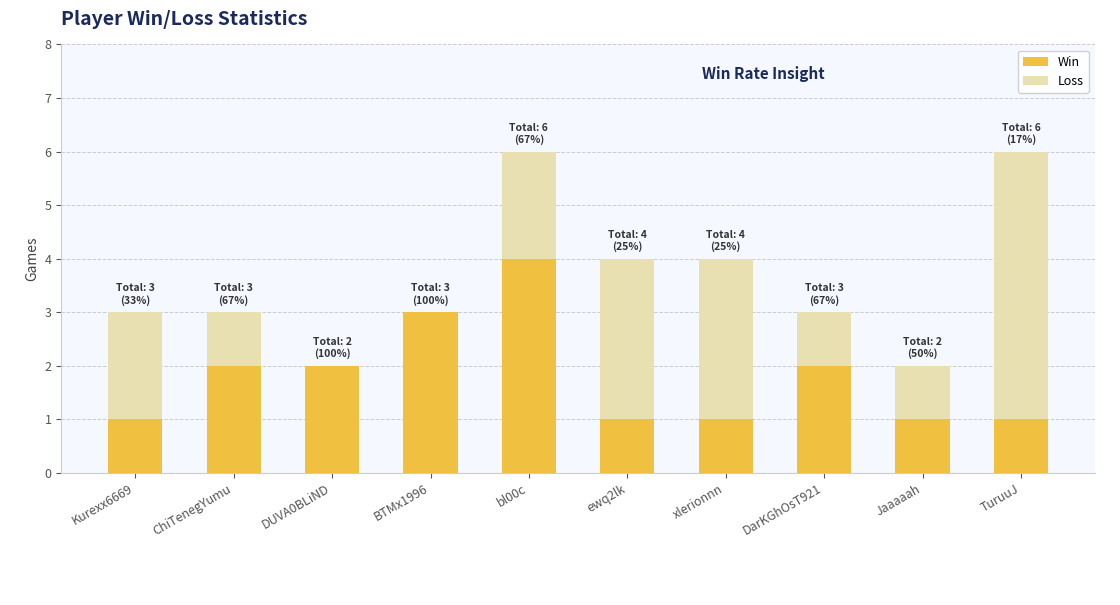

What is the total value across all series at BTMx1996?

3